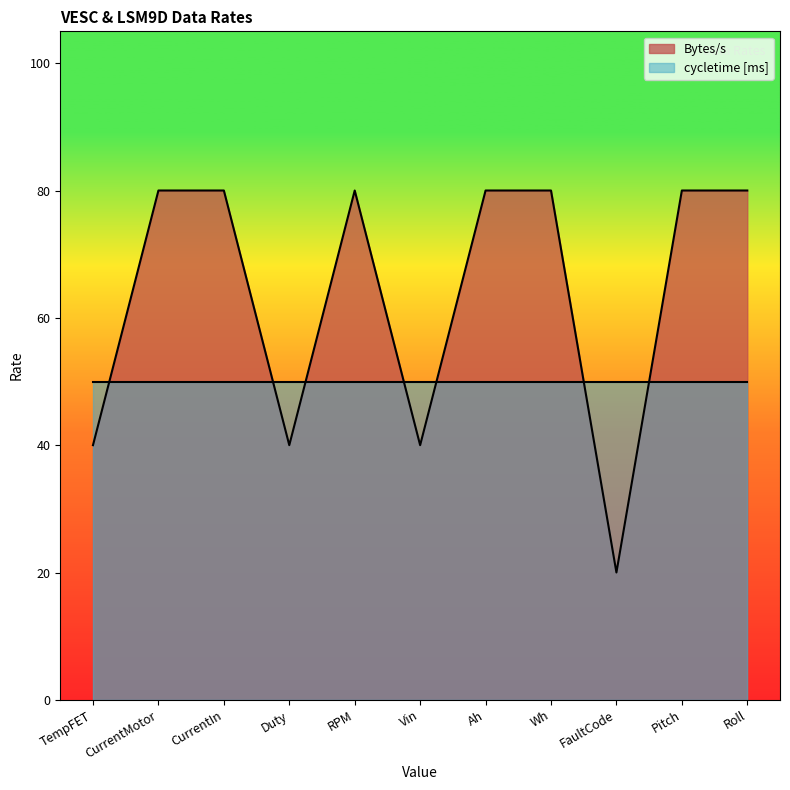

How many interior local peaks (higher than both neighbors) does the data have?

1